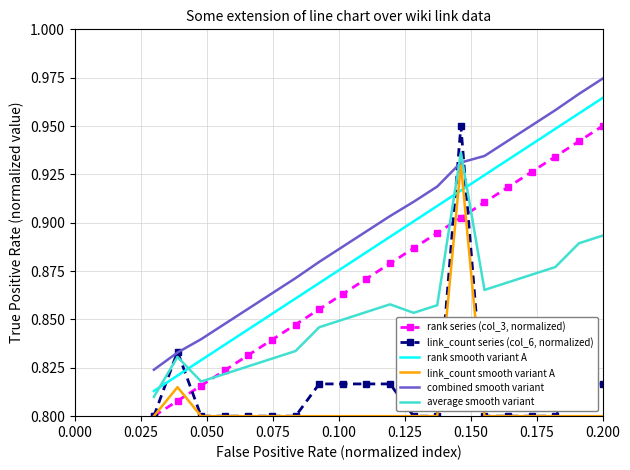

True or false: combined smooth variant and rank series (col_3, normalized) intersect in this chart.

False